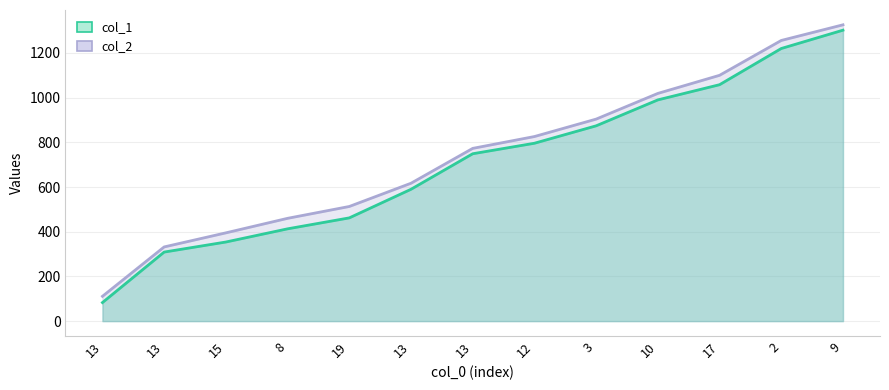

What is the difference between the highest and lowest values at 9?

24